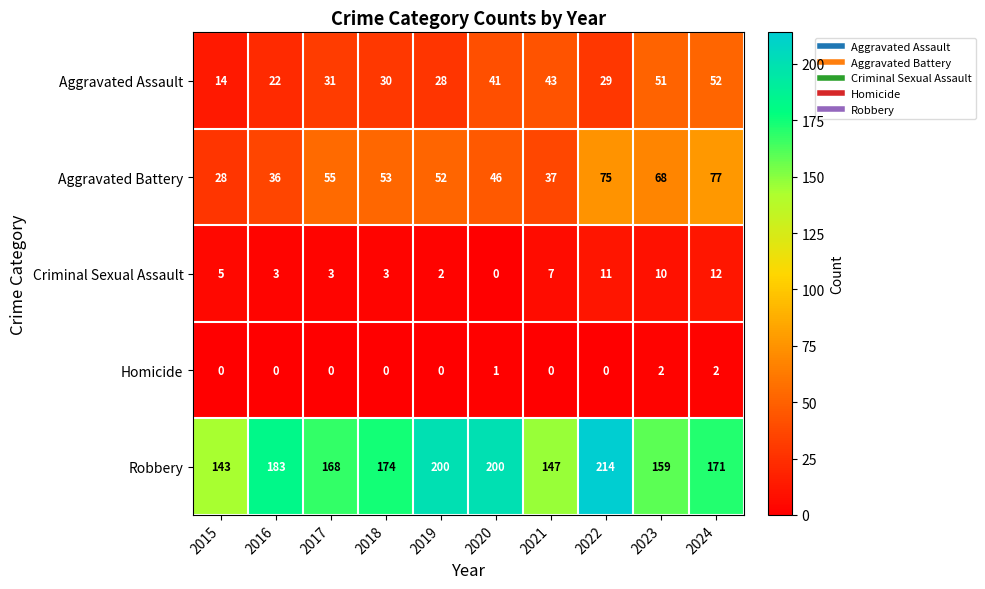

Where is Aggravated Assault nearest to the value 33?

2017